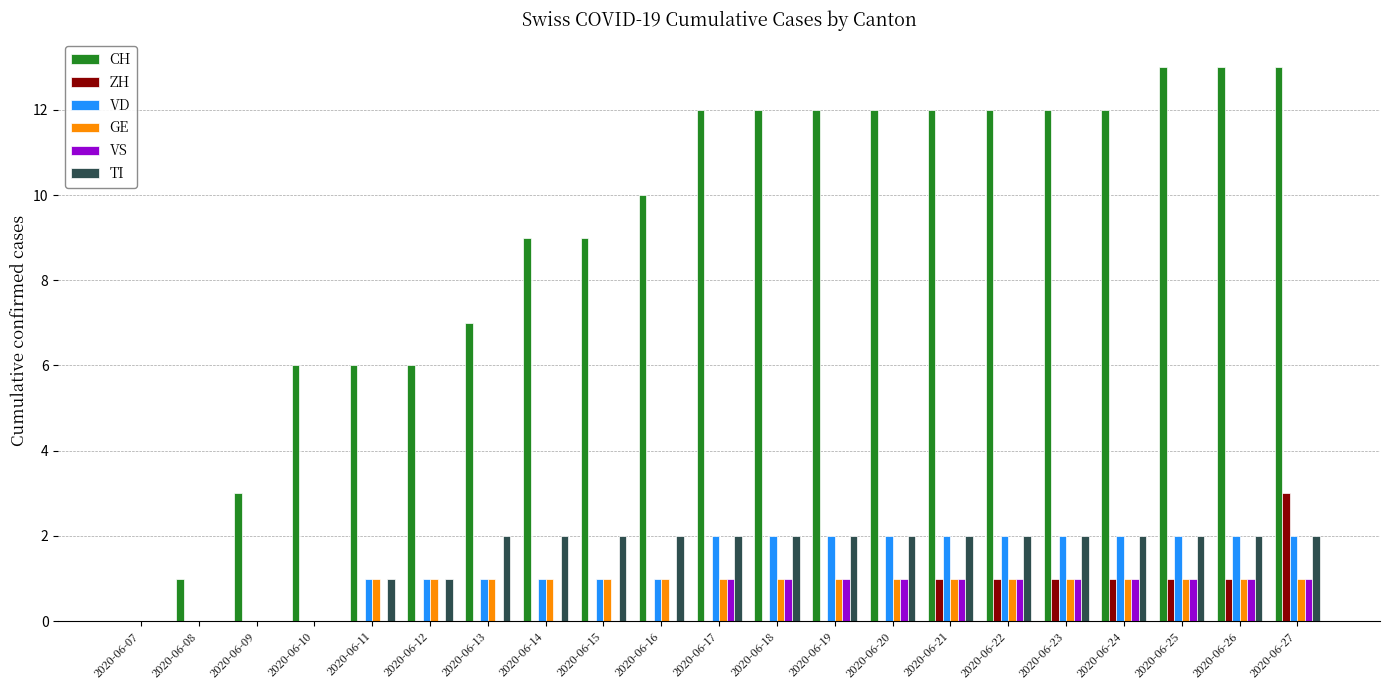

What is the sum of the VS values at 2020-06-17 and 2020-06-23?

2